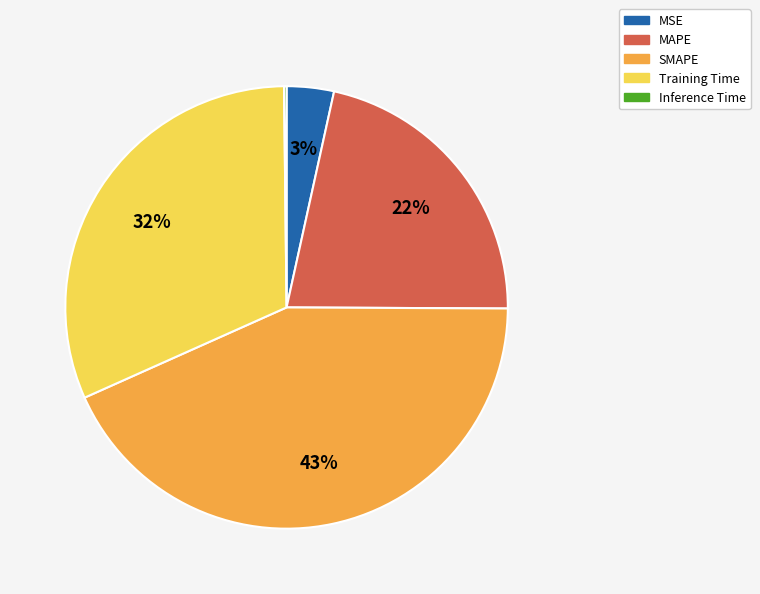

Is there a majority slice in this chart?

No